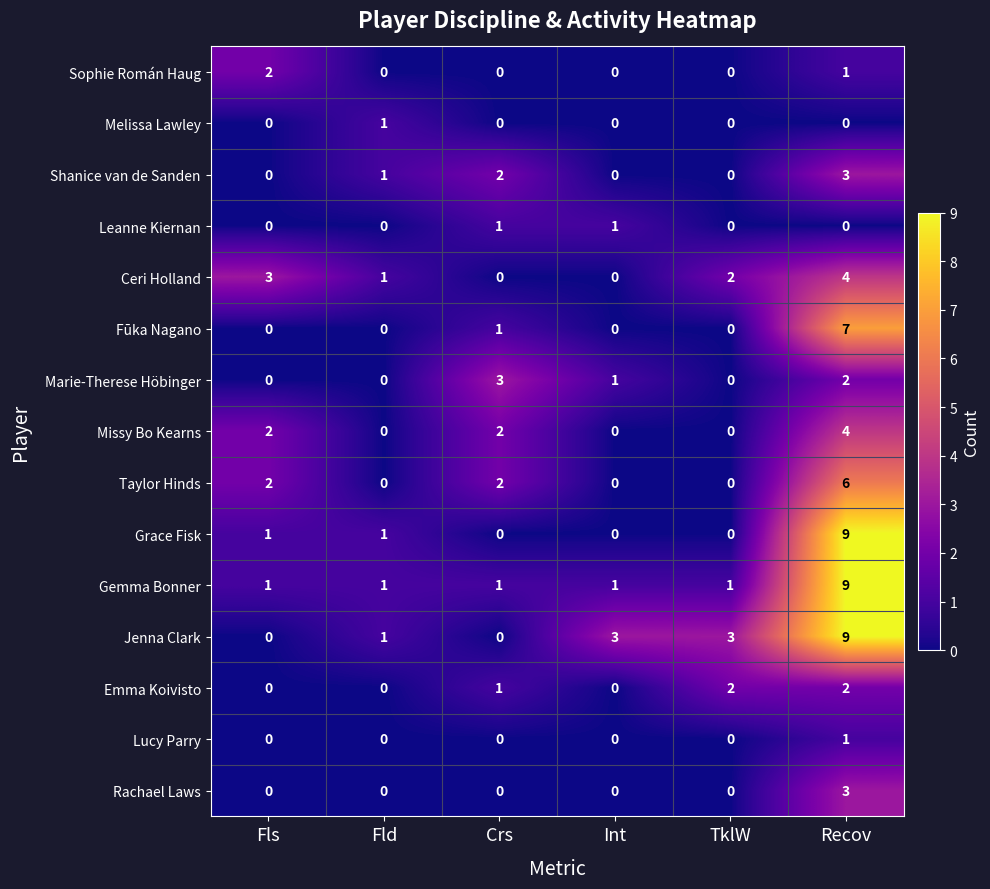

What is the spread (max minus min) of values at Int?

3